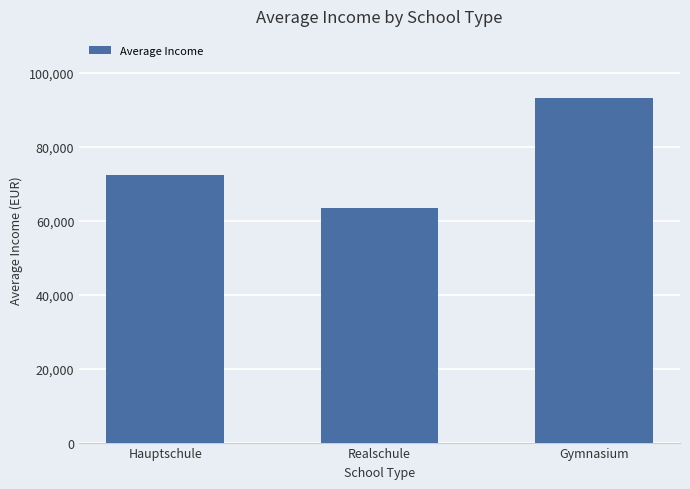

Rank the categories by value from lowest to highest.

Realschule, Hauptschule, Gymnasium